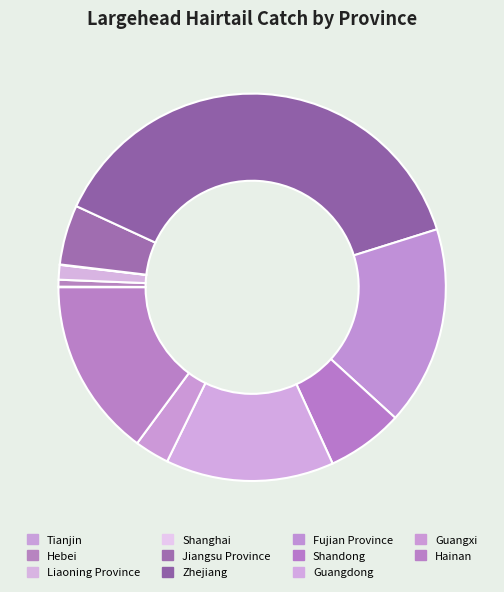

Rank the categories by value from highest to lowest.

Zhejiang, Fujian Province, Hainan, Guangdong, Shandong, Jiangsu Province, Guangxi, Liaoning Province, Hebei, Tianjin, Shanghai